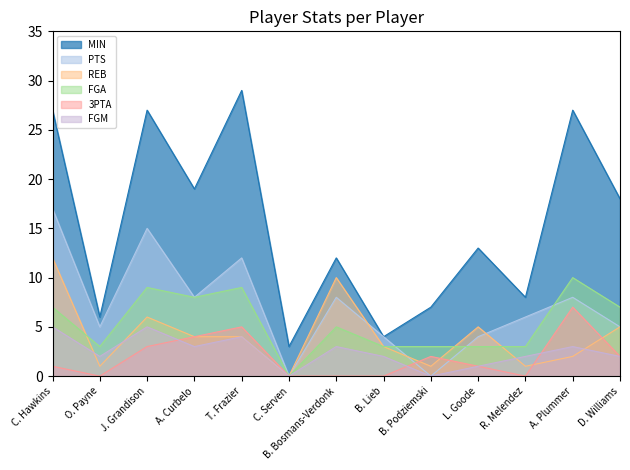

At which category does the chart reach its peak across all series?

T. Frazier